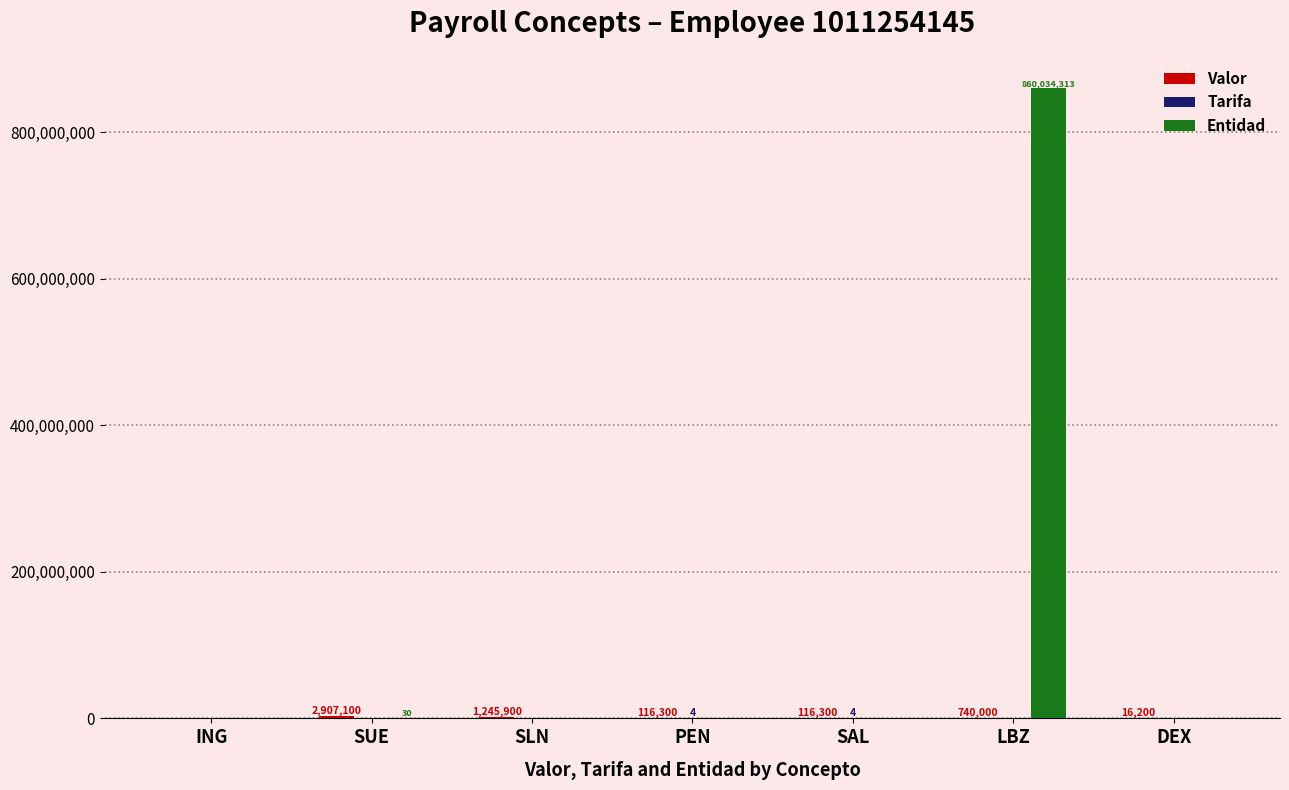

What is the average value of the Entidad series?

122862049